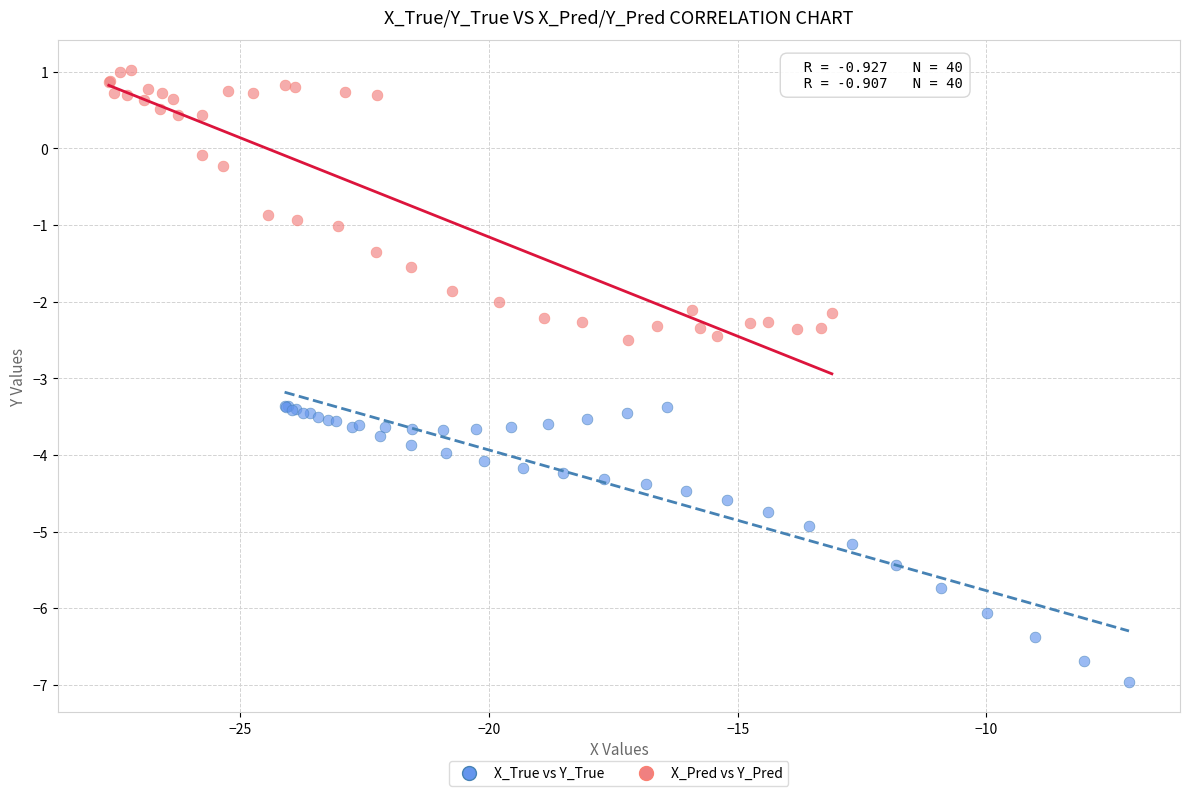

Which series contains the highest Y value?

X_Pred vs Y_Pred